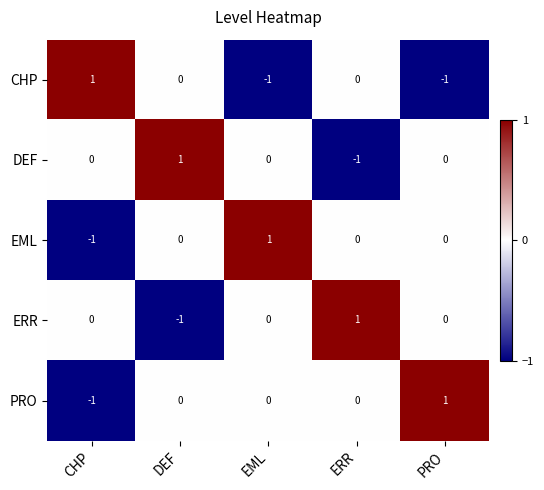

At which label does DEF reach its minimum?

ERR